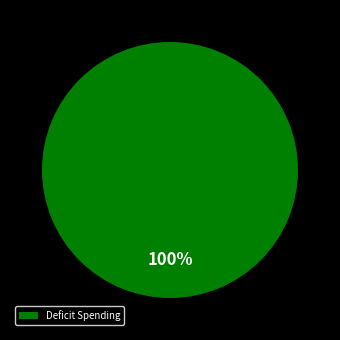

Is there any slice that represents more than half of the pie?

Yes